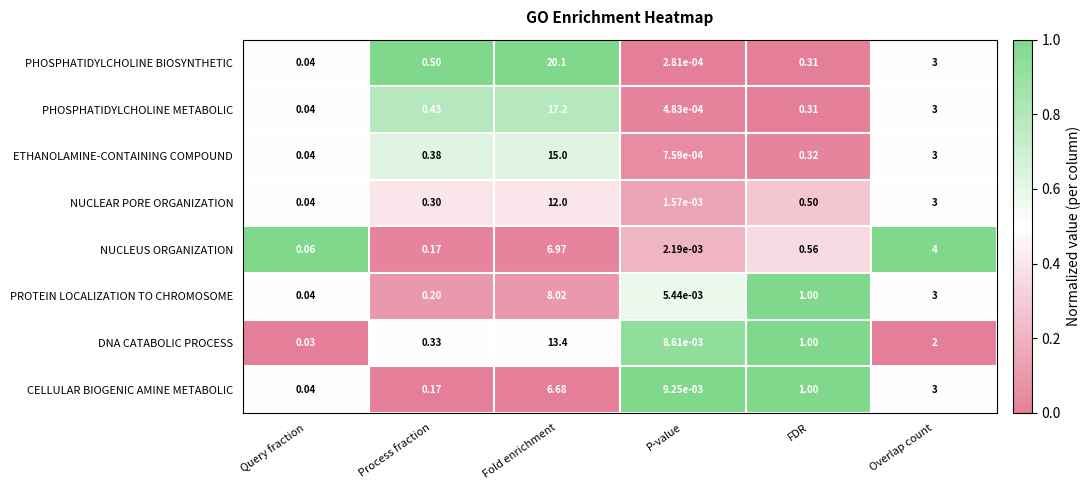

At which label does CELLULAR BIOGENIC AMINE METABOLIC reach its peak?

Fold enrichment